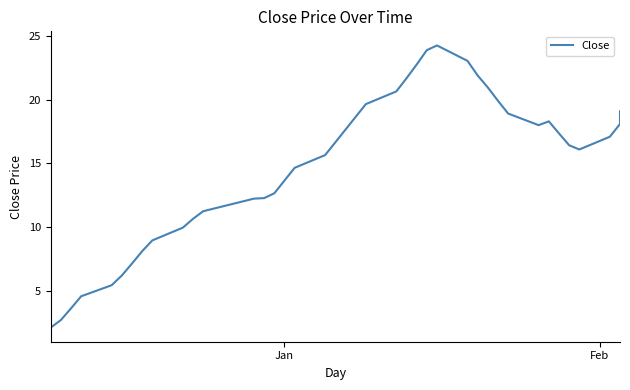

How many points are lower than both their immediate neighbors (excluding endpoints)?

2